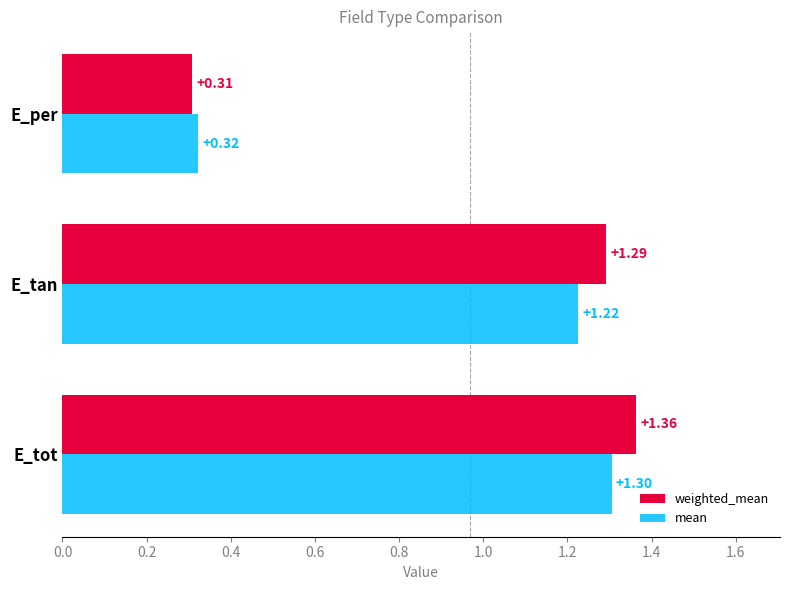

Which label corresponds to the smallest value in the chart?

E_per